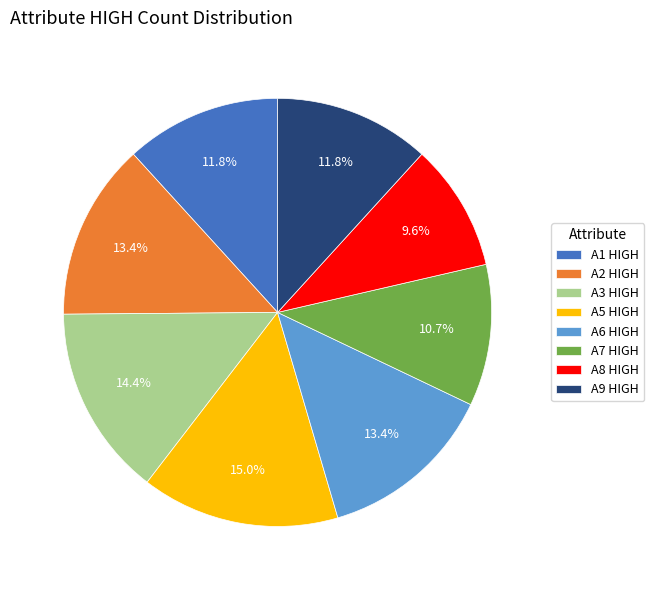

Does any single category account for the majority?

No